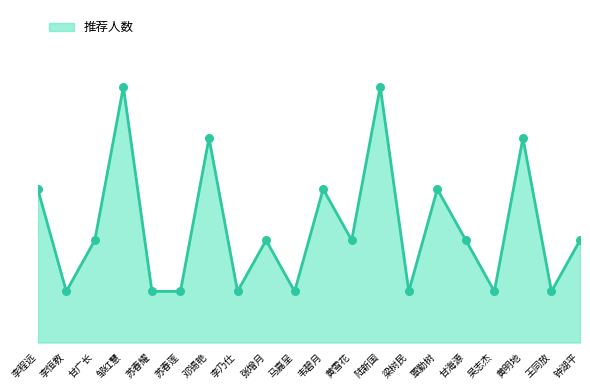

Approximately how many times larger is the value at 甘海源 compared to 韦碧月?

0.7